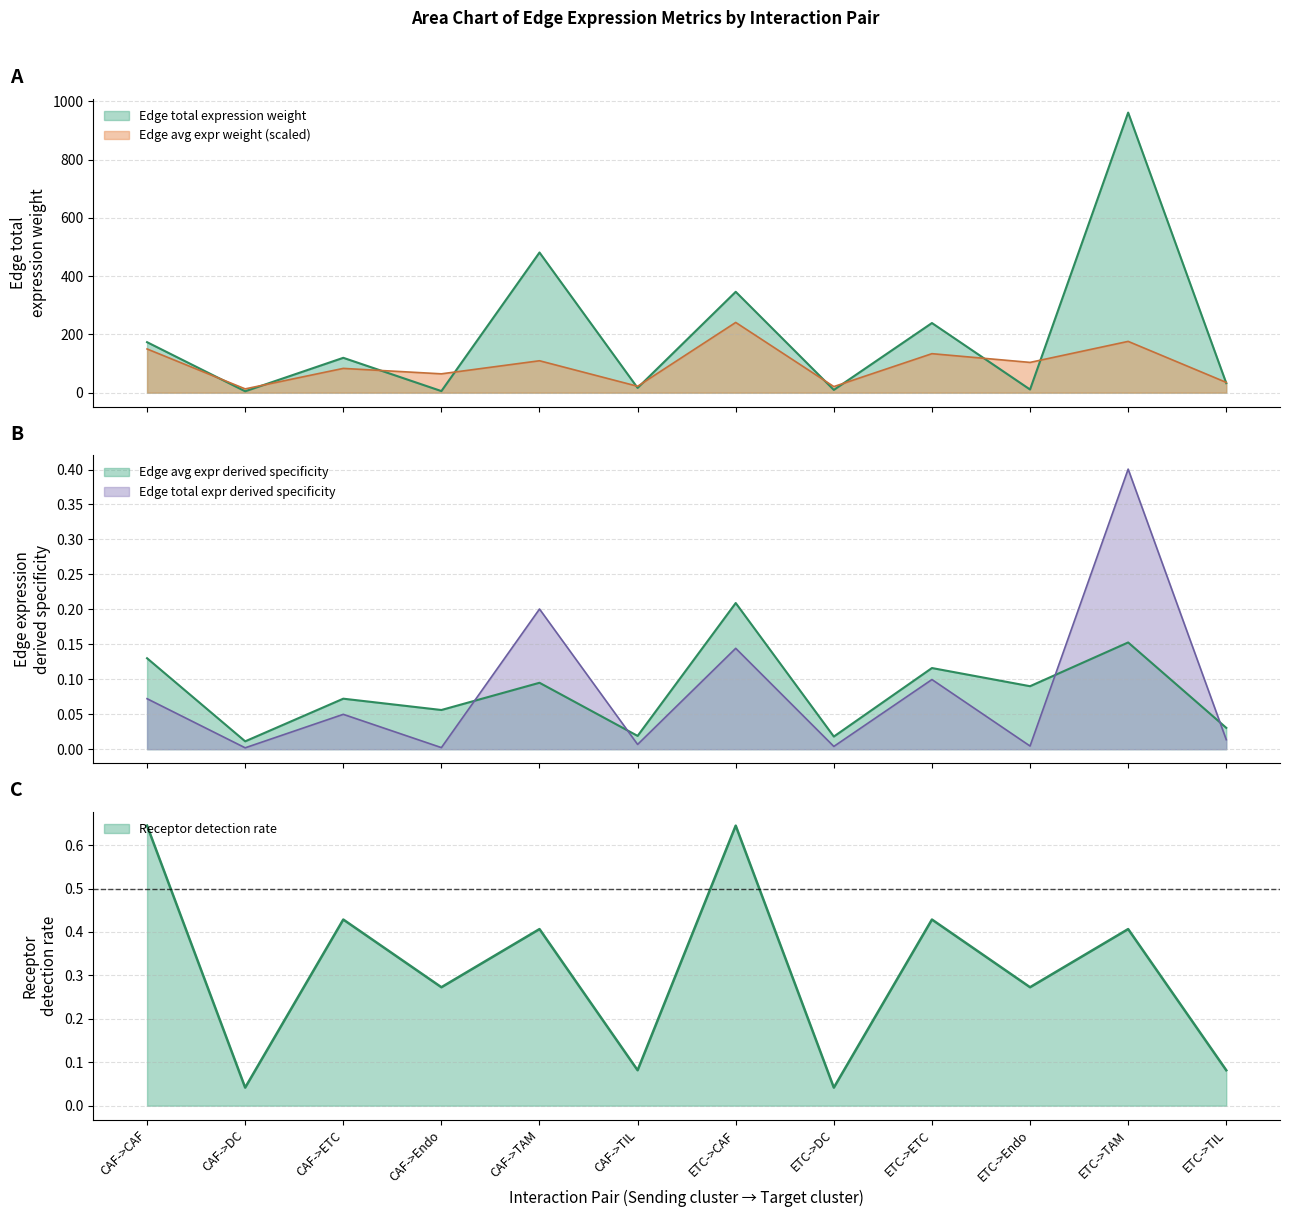

At which category does the chart reach its minimum across all series?

CAF->DC